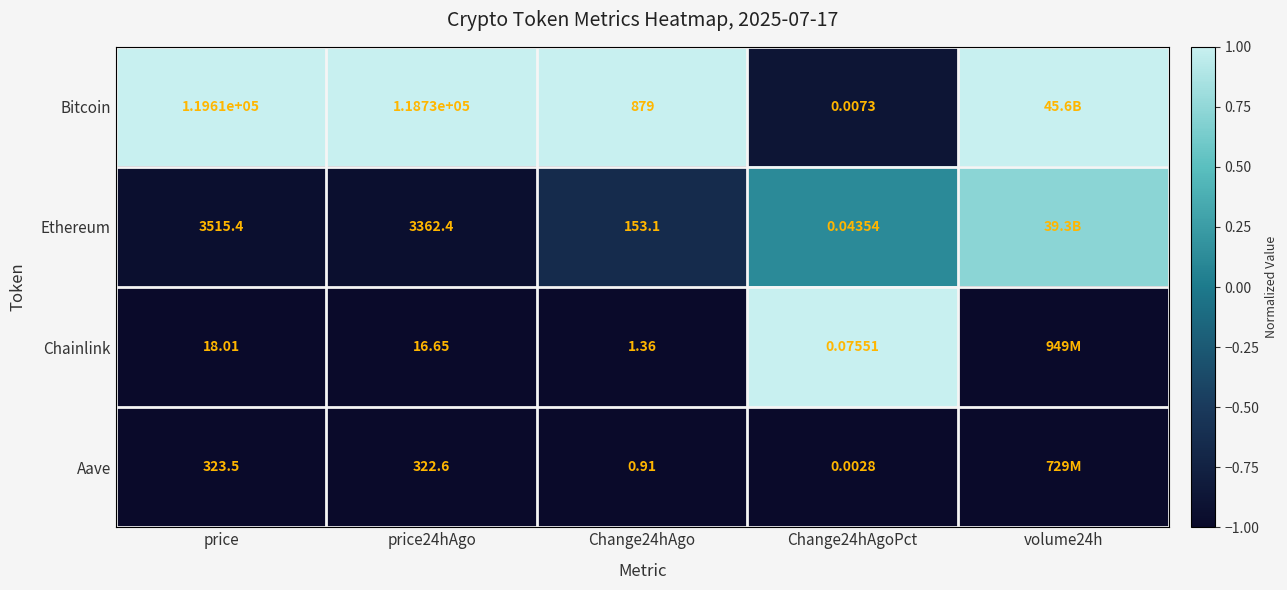

Rank the series at price from highest to lowest value.

Bitcoin, Ethereum, Aave, Chainlink